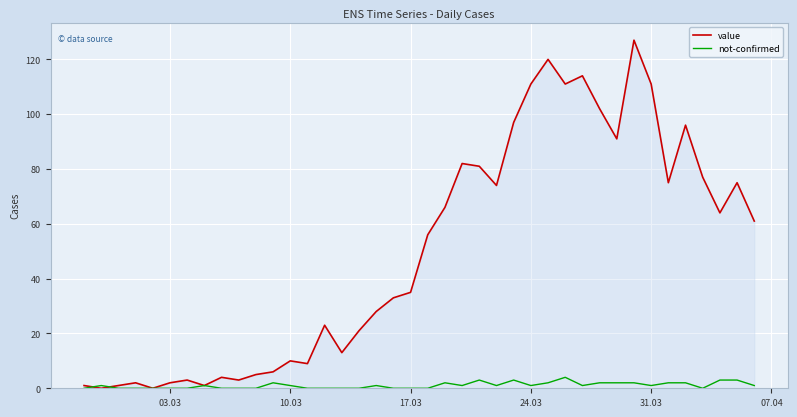

How many lines are shown in the chart?

2